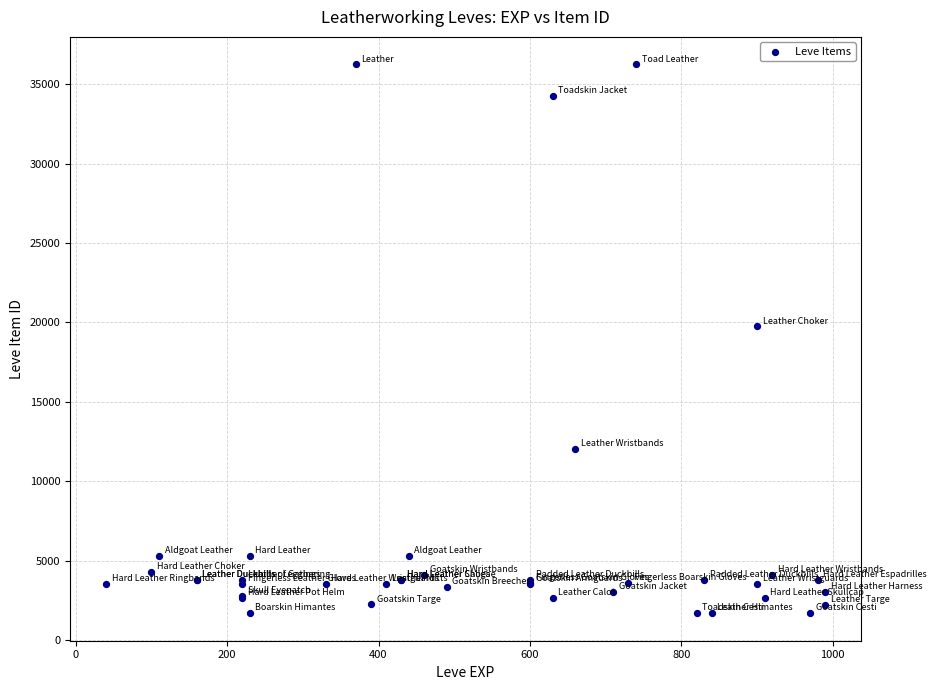

What Y value in the scatter plot is closest to 18967?

19744